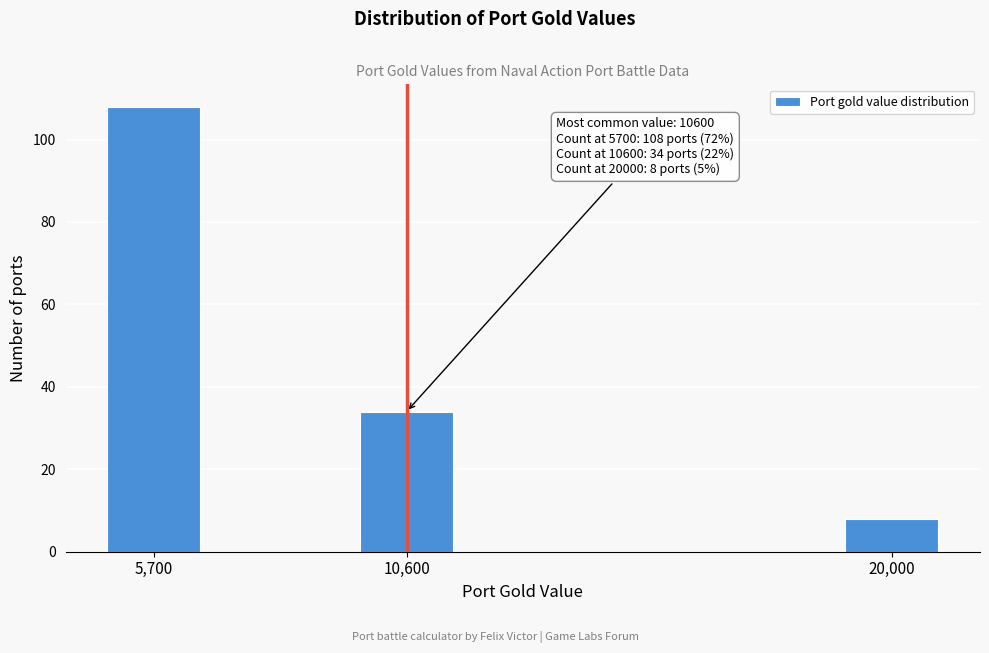

Reading left to right, list all the values displayed in this chart.

5,700=108	10,600=34	20,000=8